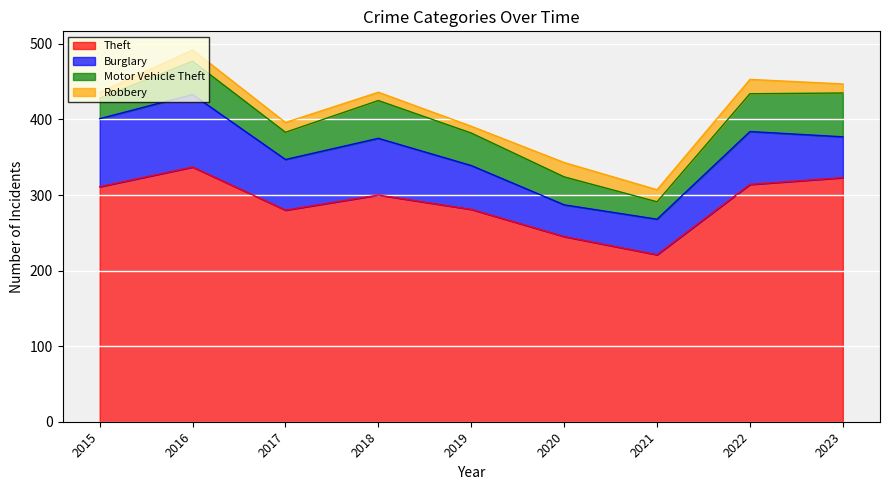

What is the average value of the Motor Vehicle Theft series?

41